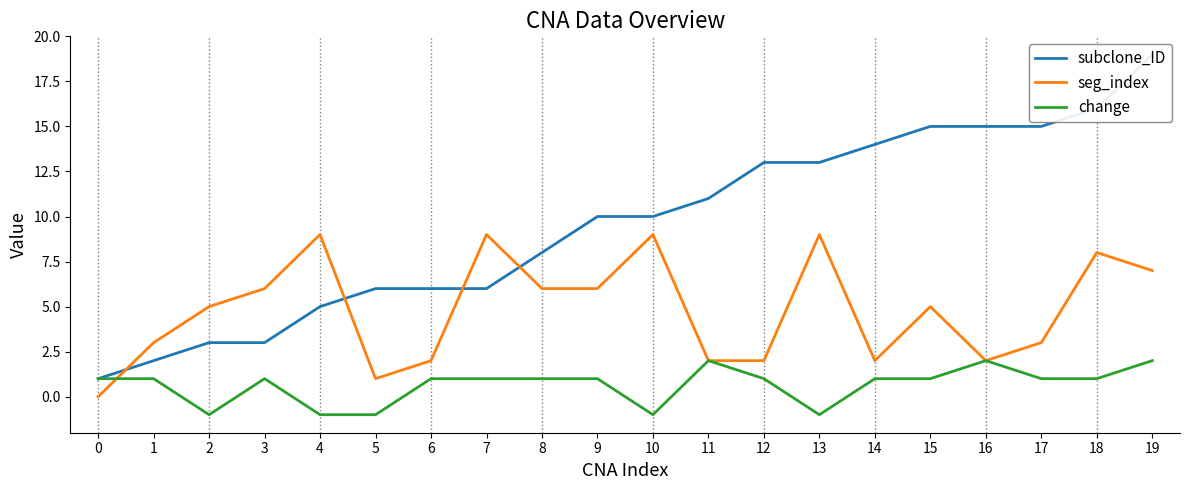

Rank the series by their average value, from lowest to highest.

change, seg_index, subclone_ID